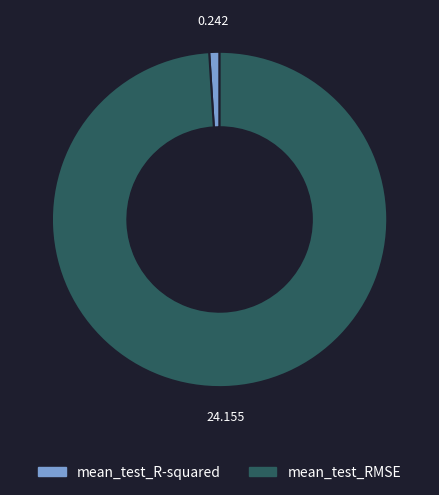

What is the smallest slice in the pie chart?

mean_test_R-squared